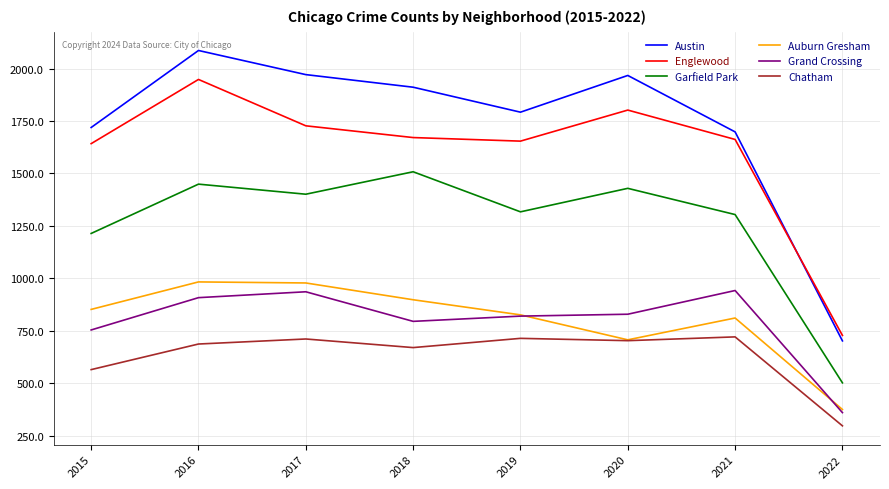

Rank the series by their maximum value, from lowest to highest.

Chatham, Grand Crossing, Auburn Gresham, Garfield Park, Englewood, Austin